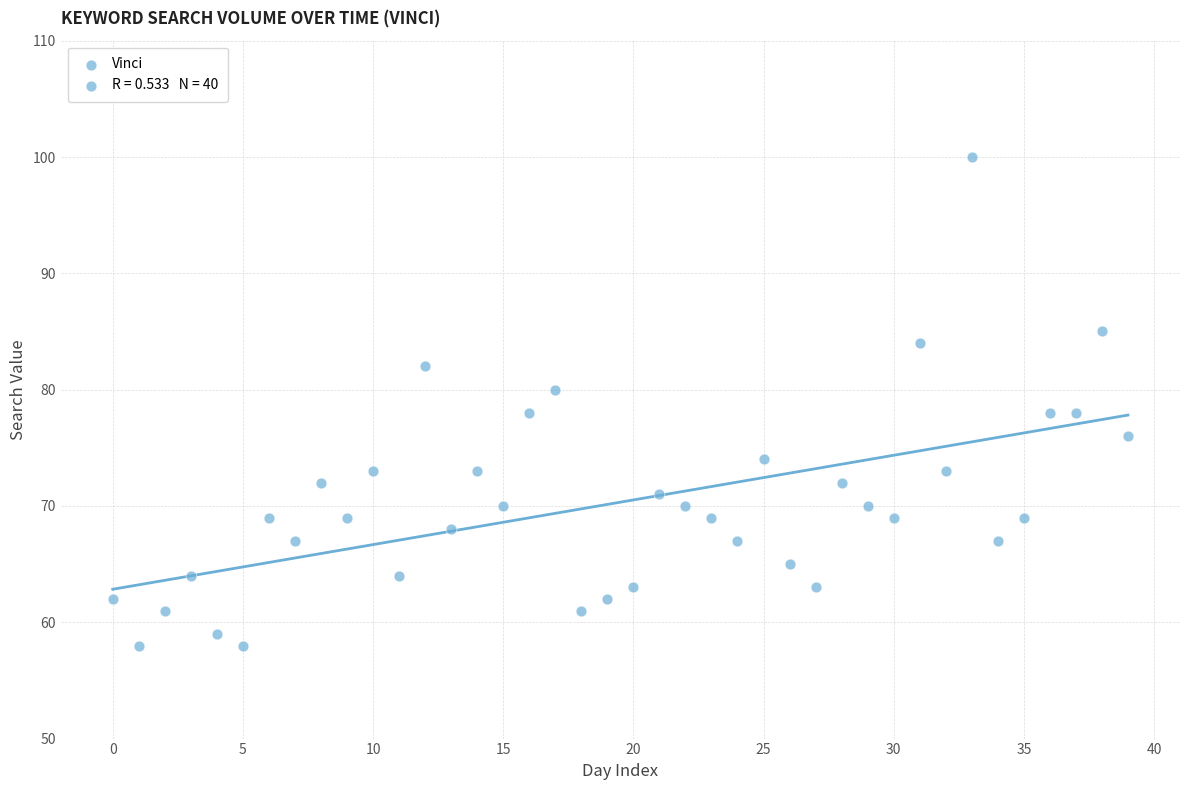

What is the range of Y values (max minus min)?

42